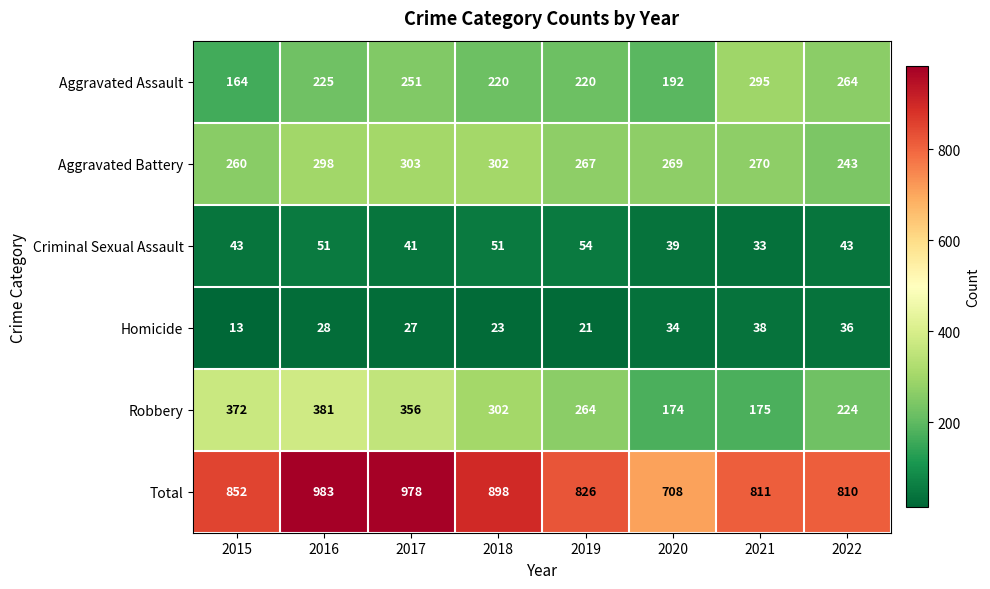

Where is Aggravated Assault nearest to the value 229?

2016